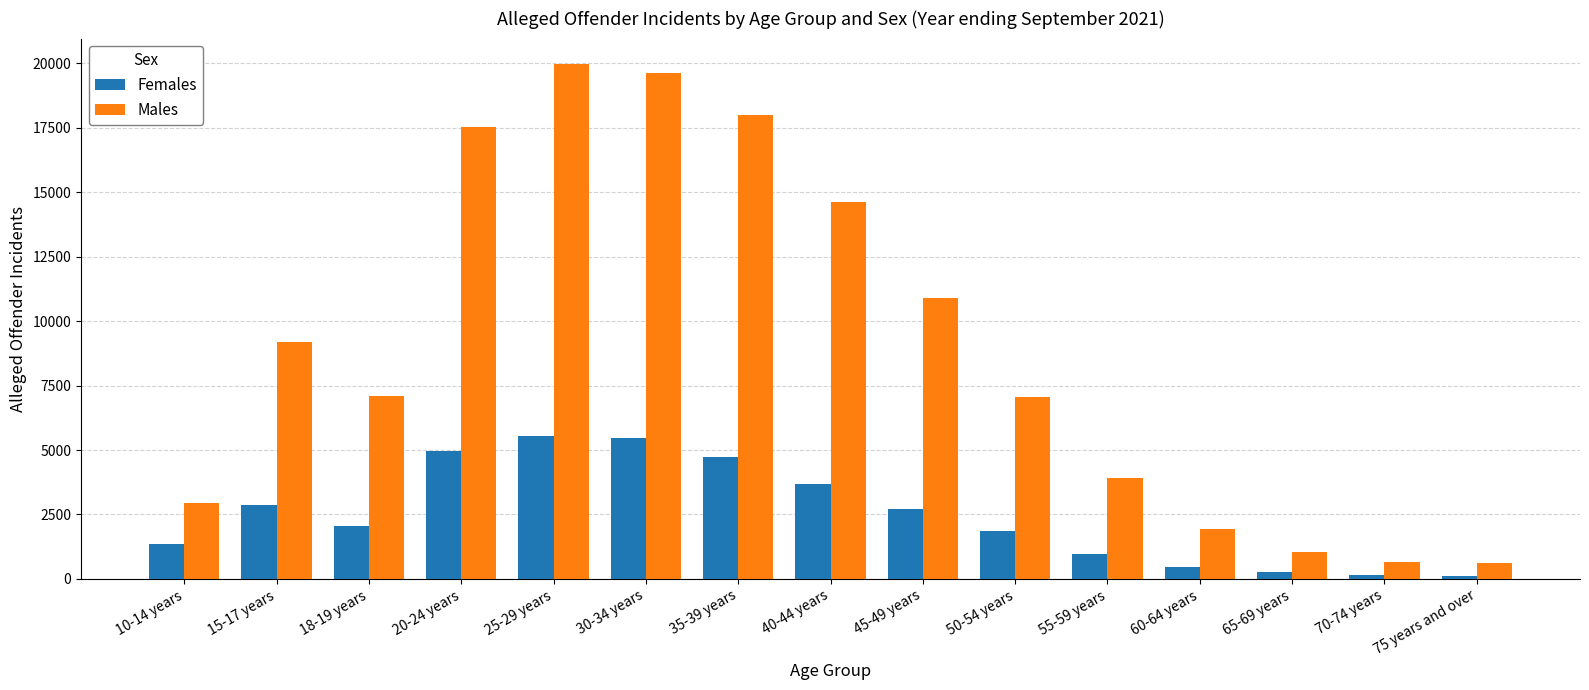

What position from the right is 65-69 years?

3